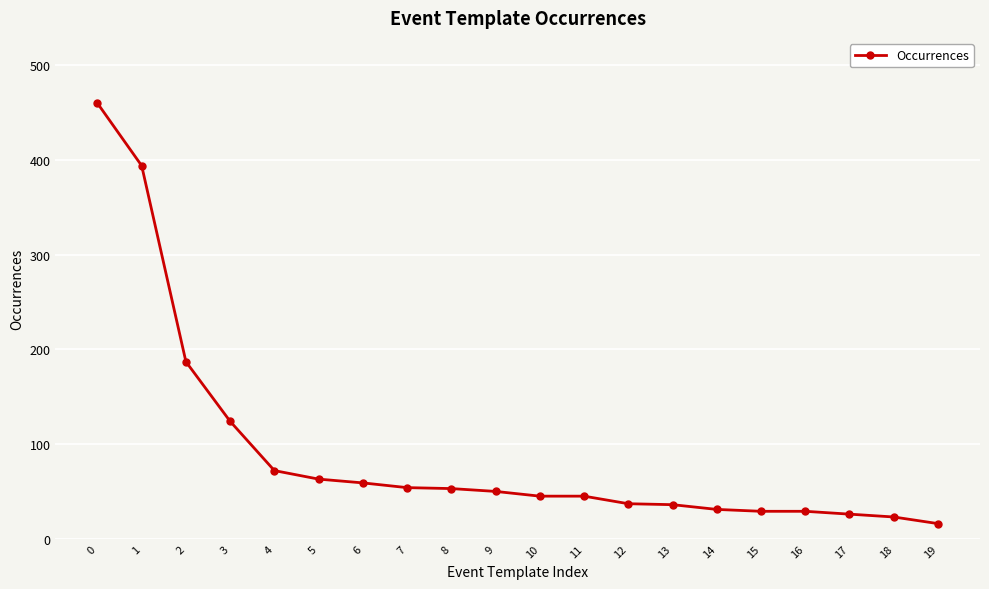

What is the difference between the second highest and minimum values?

378